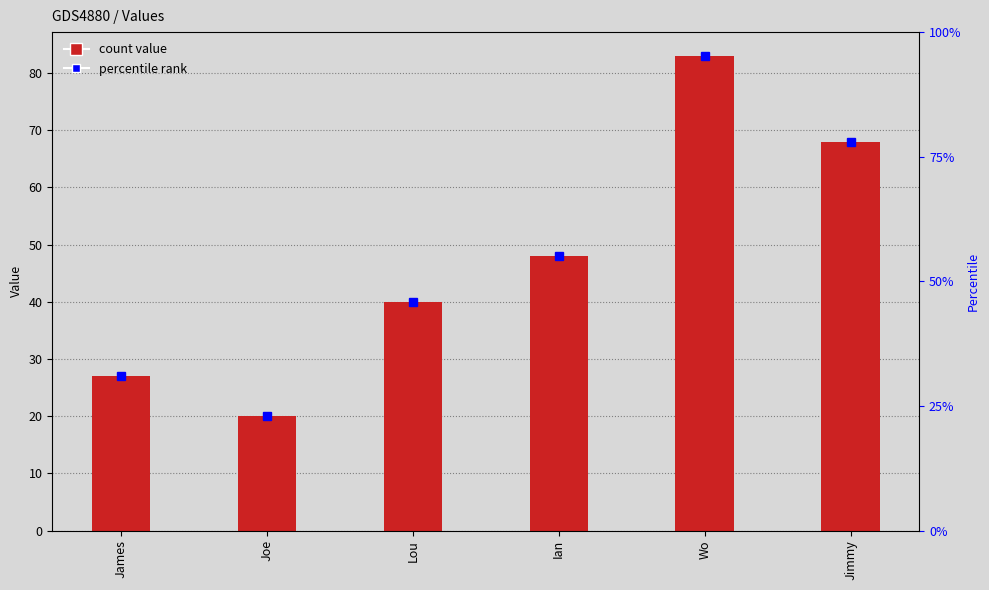

The chart shows a value of 75 at Ian. True or false?

False